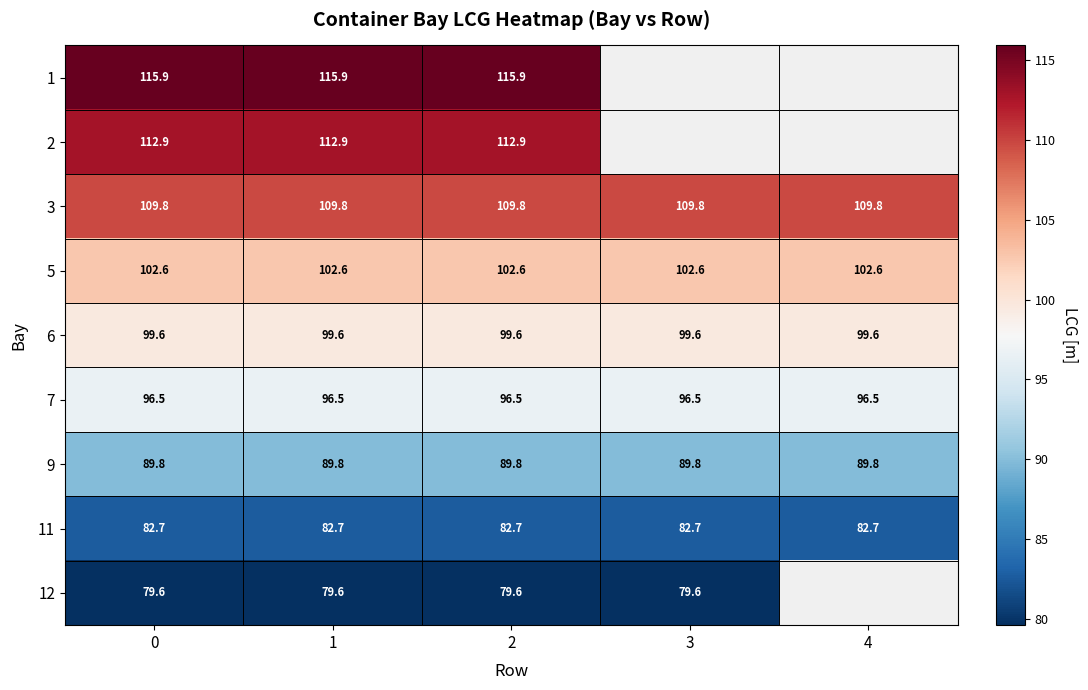

At how many categories does at least one series exceed 96?

5